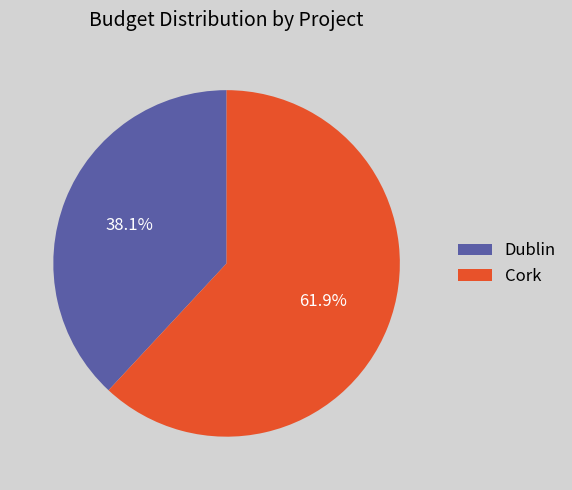

Approximately how many times larger is the value at Dublin compared to Cork?

0.6